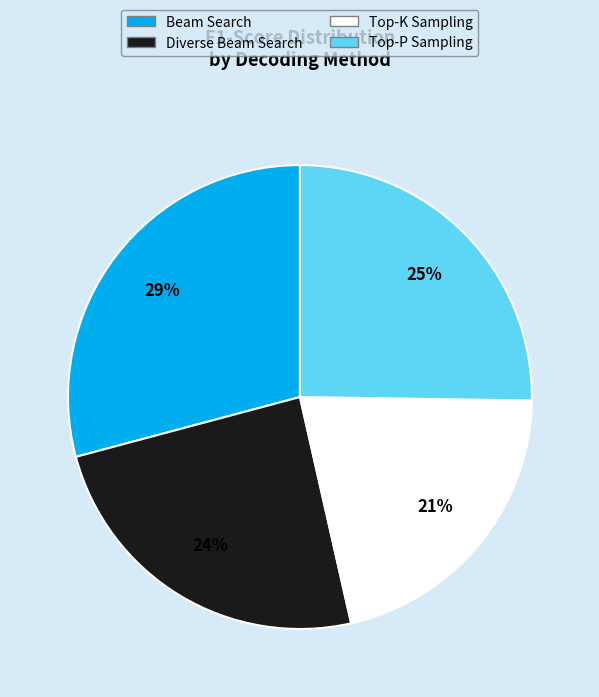

Which category has the biggest portion of the pie?

Beam Search